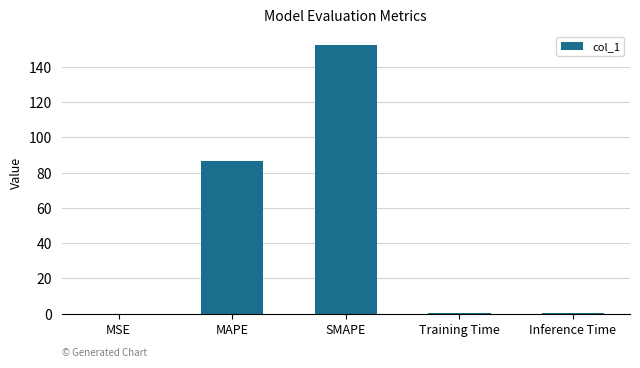

Between MSE and SMAPE, which is larger?

SMAPE